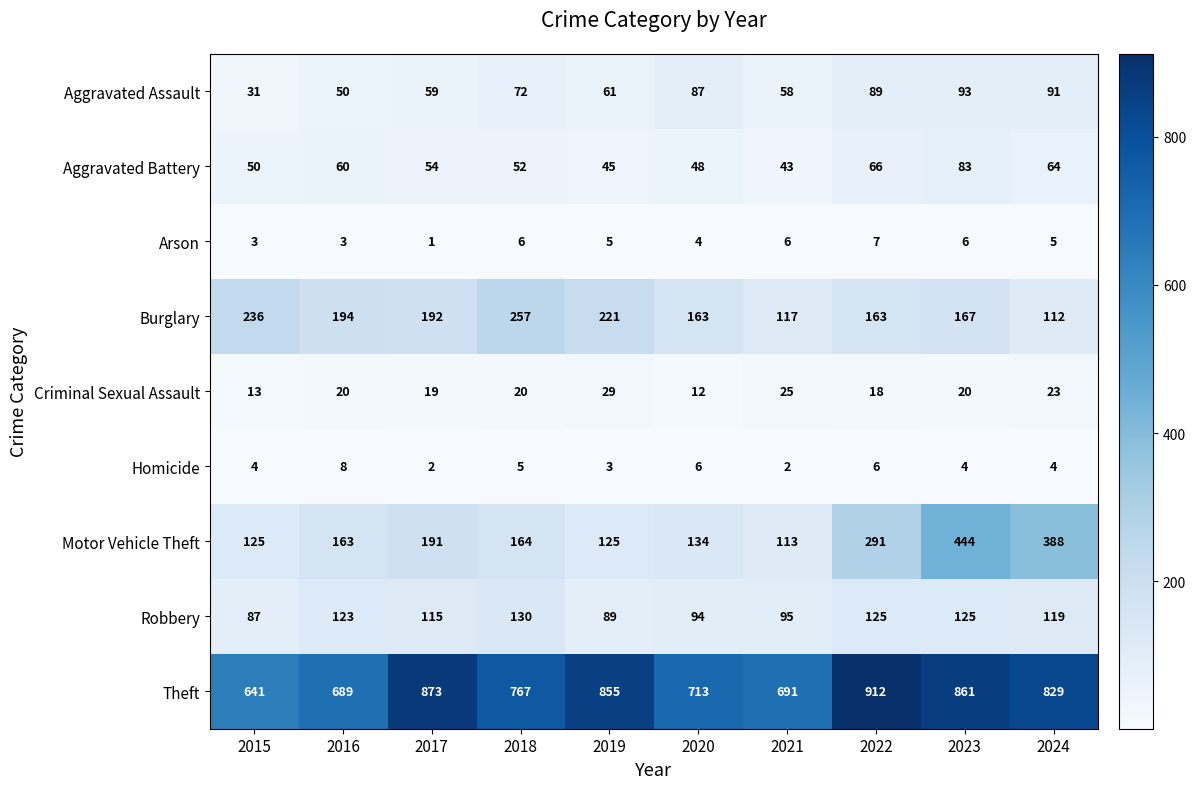

Which series has the largest total across all categories?

Theft